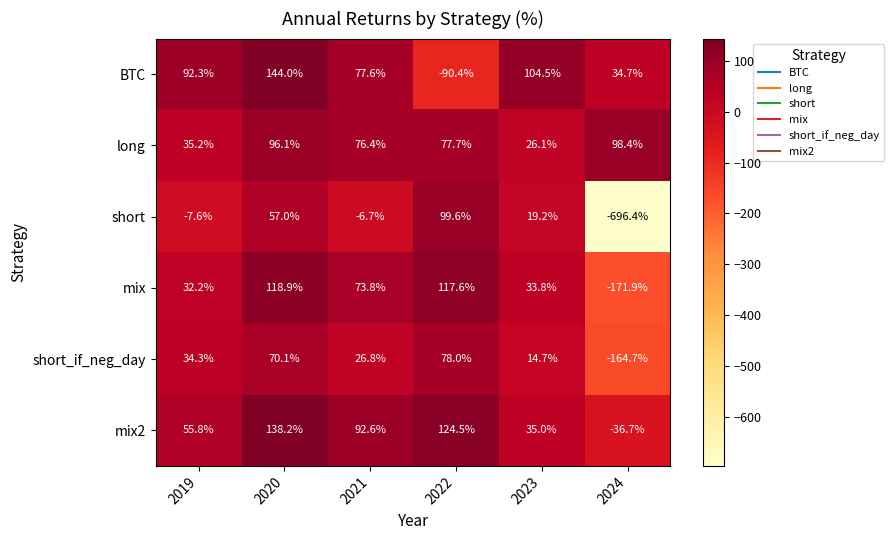

At which category does the chart reach its minimum across all series?

2024